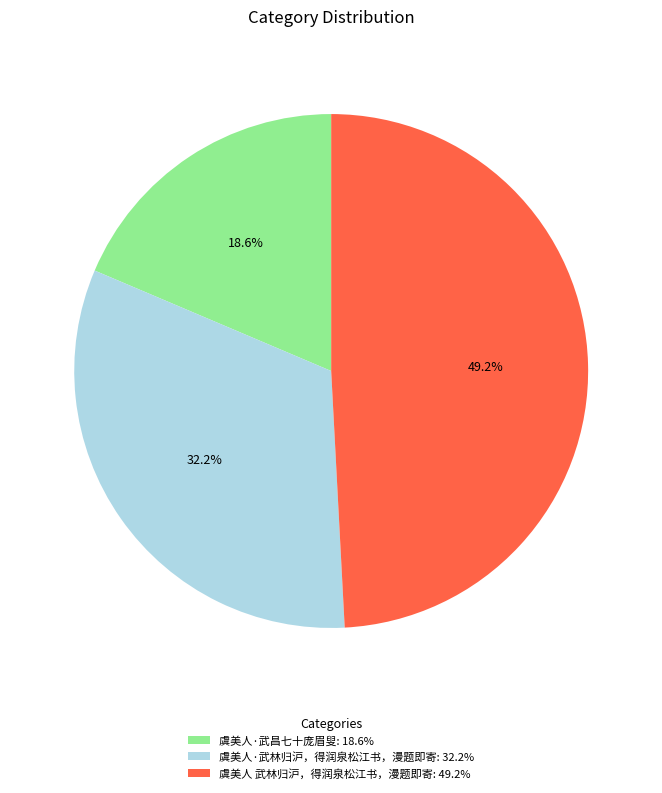

How many segments does this pie chart have?

3